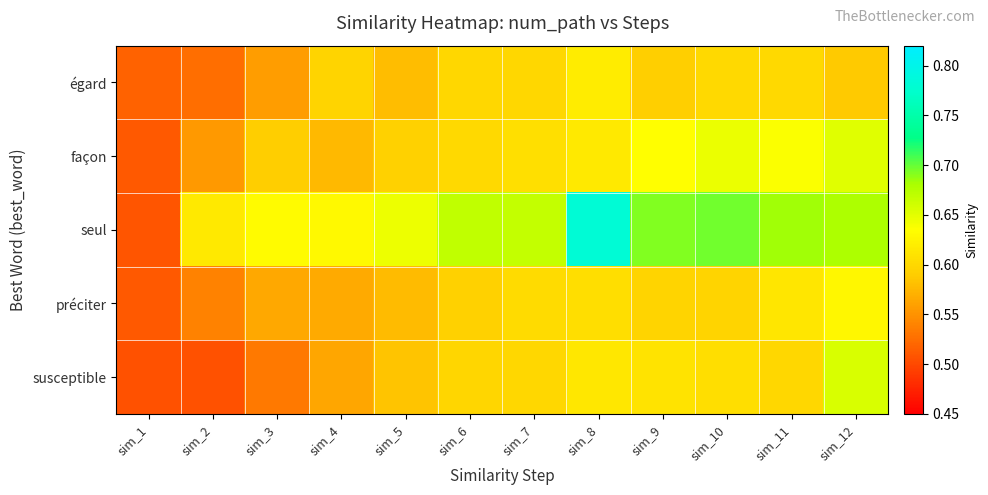

Which label corresponds to the smallest value in the chart?

sim_2